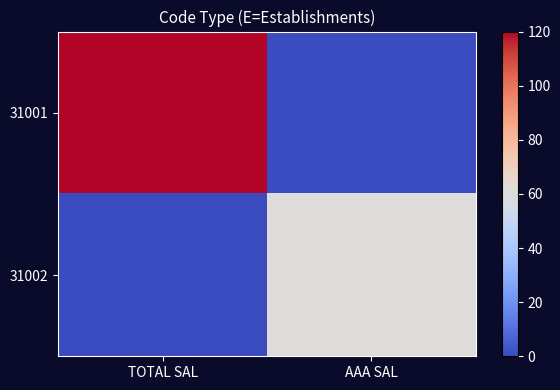

What is the total value across all series at AAA SAL?

60